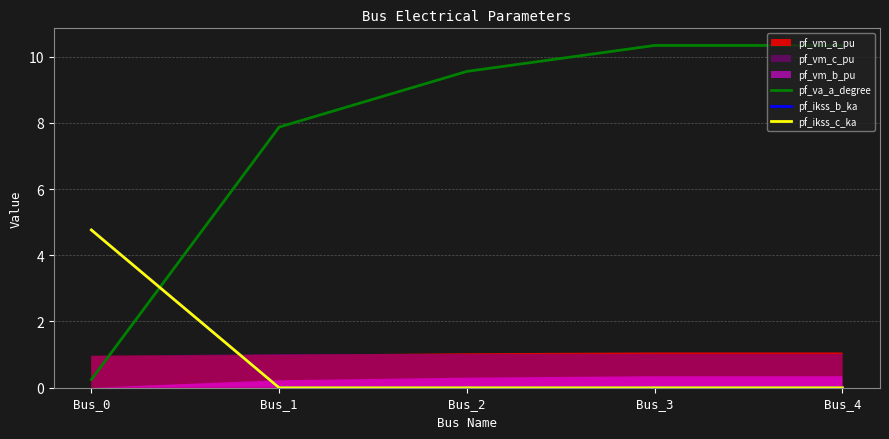

Does the chart display data point markers on the line(s)?

No